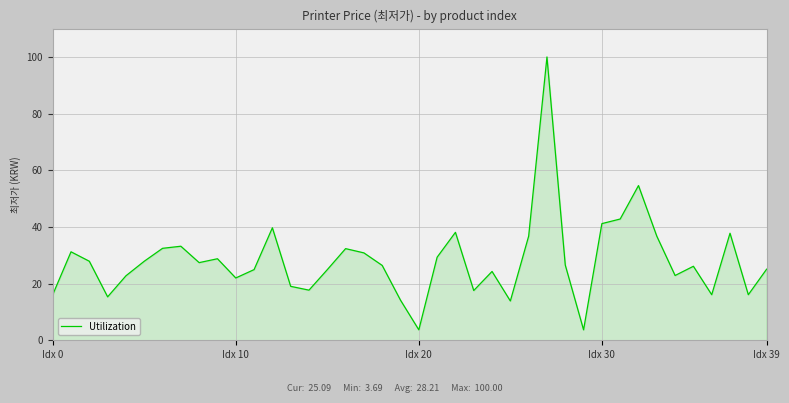

True or false: the data has more than 2 interior local peaks.

True